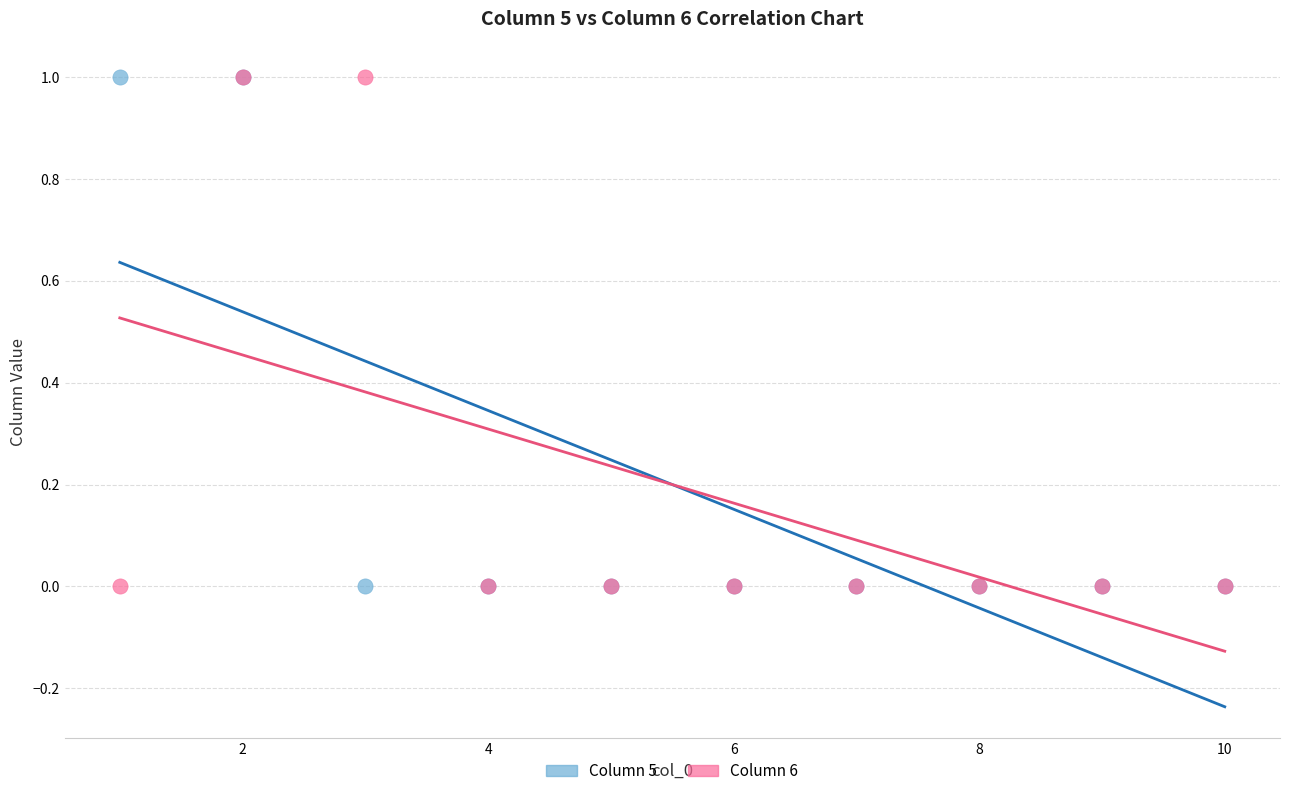

What are all the series names shown in the legend?

Column 5, Column 6